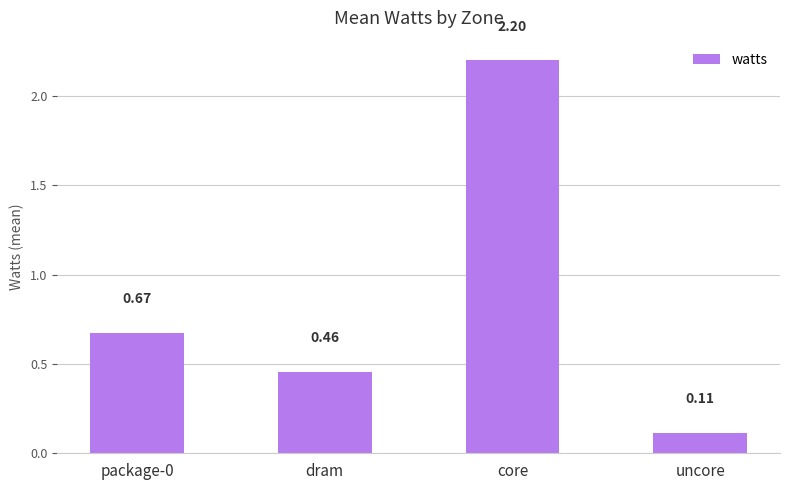

What is the sum of all values?

3.4